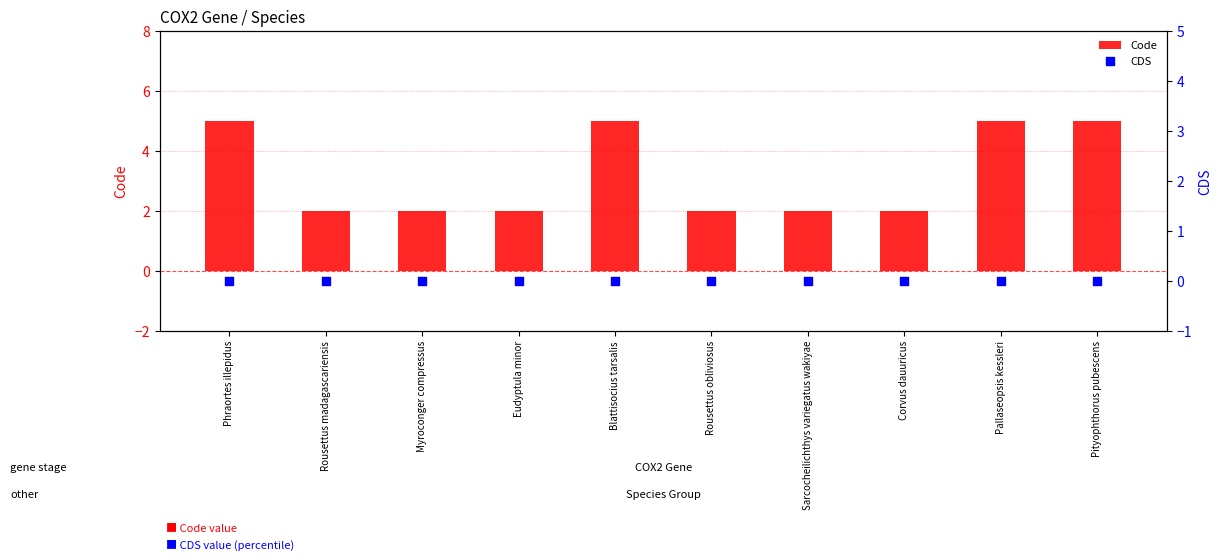

Which series contains the lowest Y value?

CDS